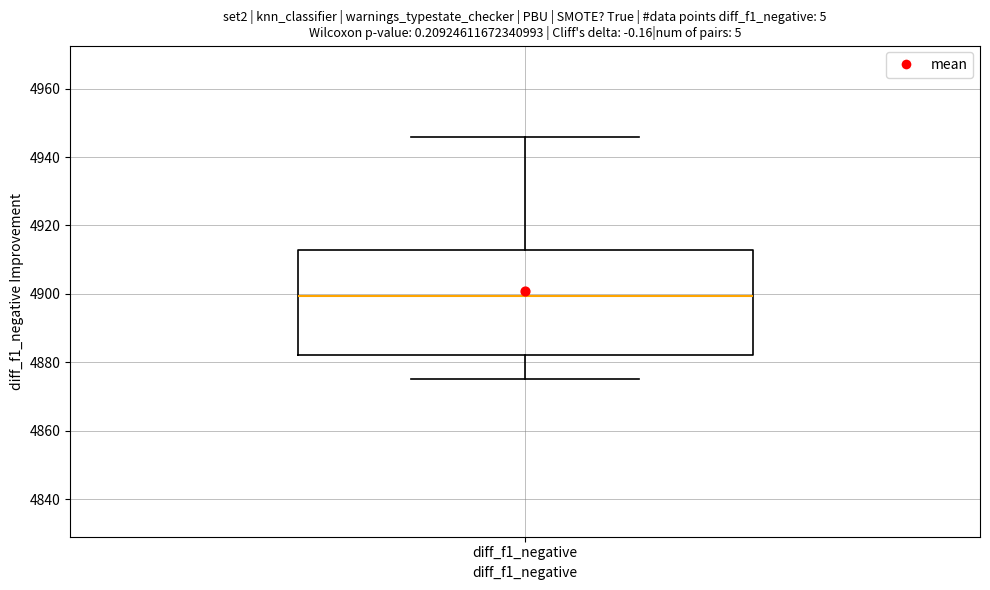

Where is the upper edge of the box for diff_f1_negative on the y-axis? The values are not printed on the chart, so give them approximately, as read against the axis.

4912